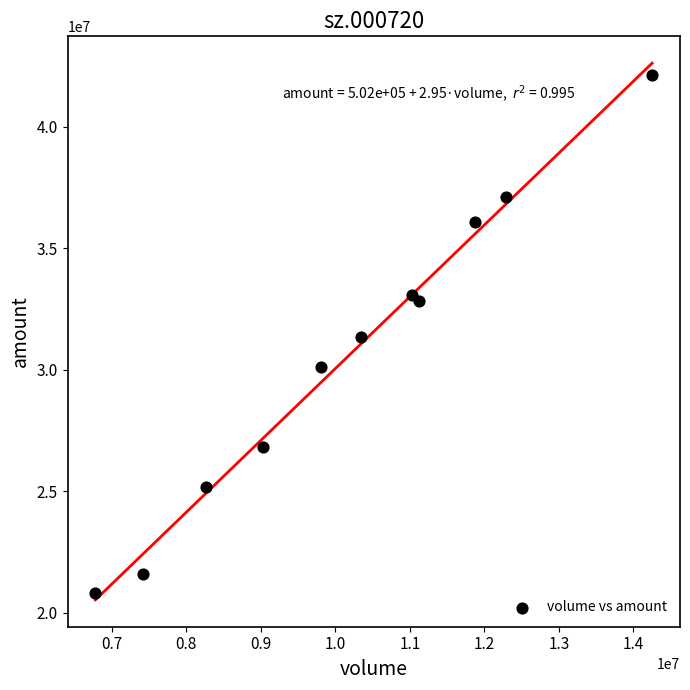

What is the range of Y values (max minus min)?

21290050.8